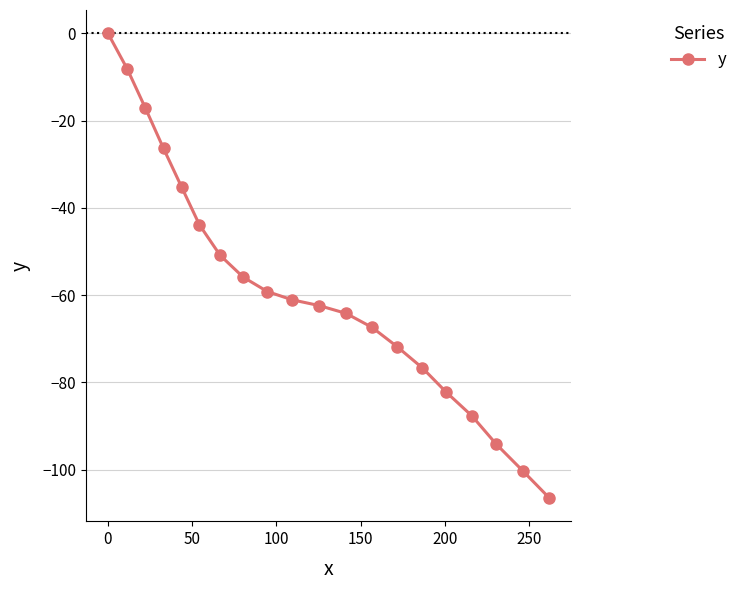

What is the sum of all values?

-1171.5